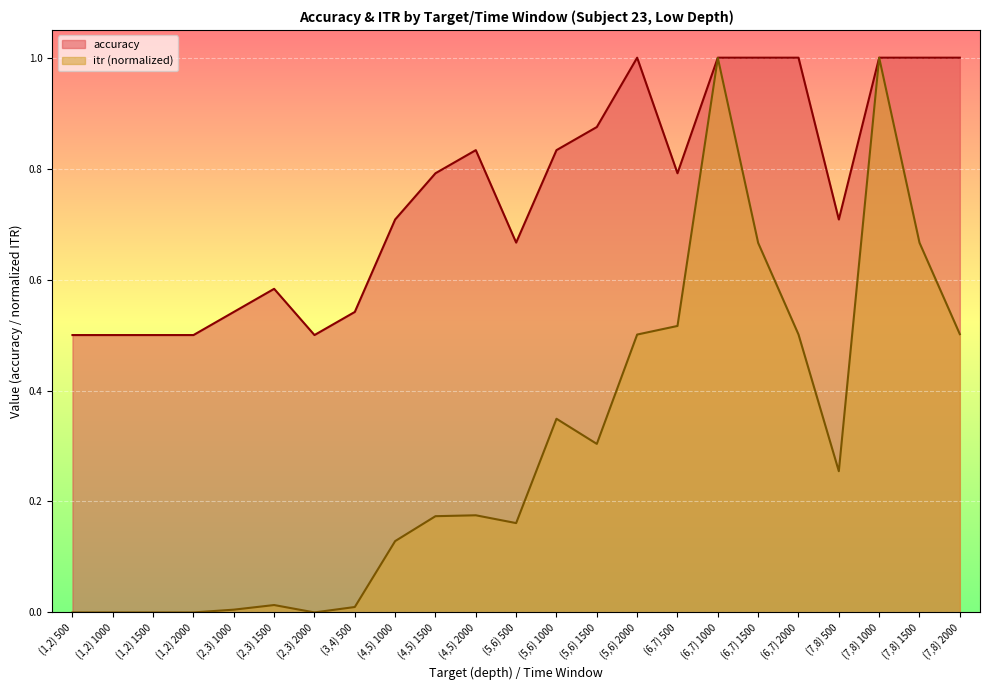

Count the accuracy values in the range 0 to 1.

23